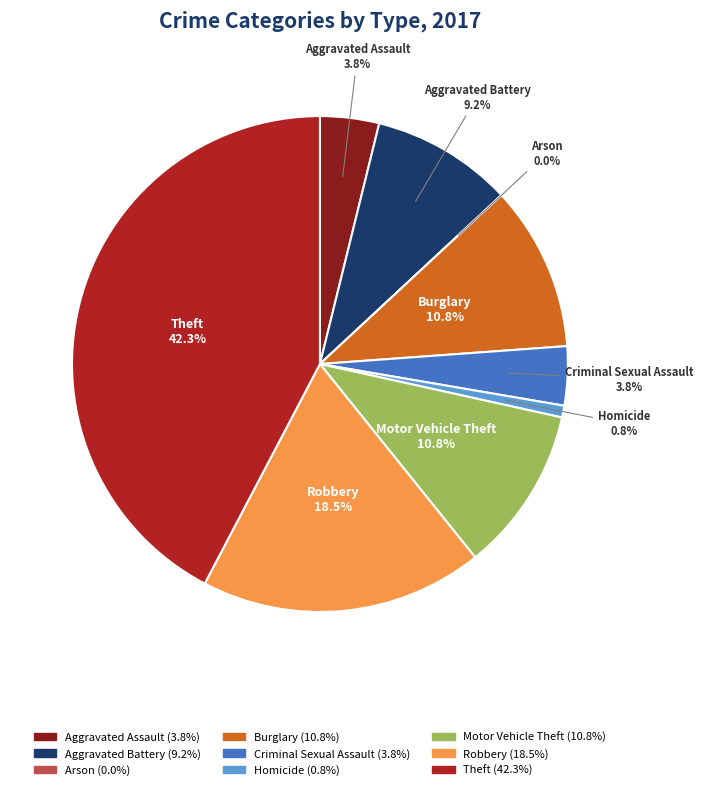

Which slice is the largest?

Theft